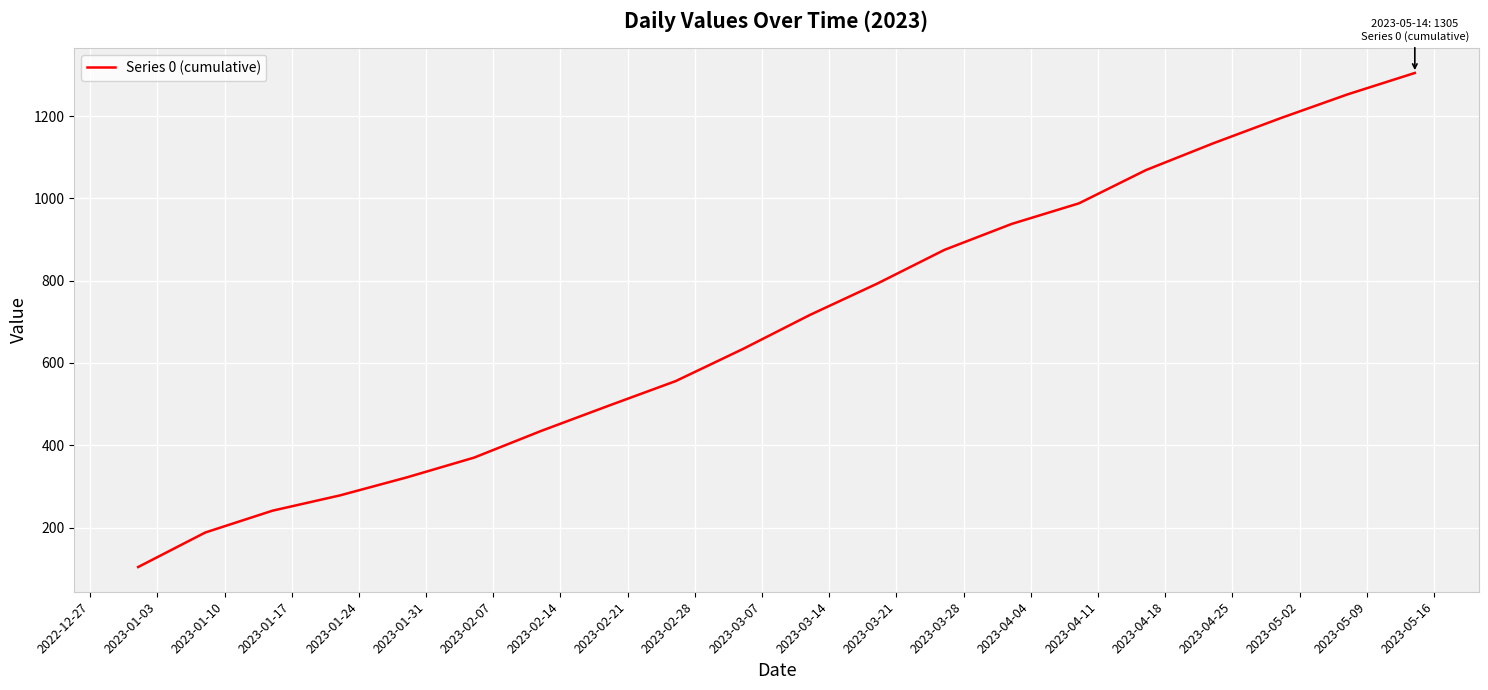

What is the difference between the maximum and minimum values?

1201